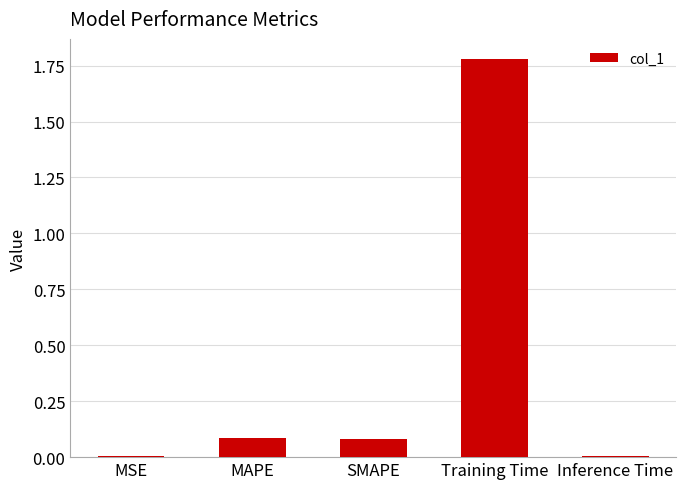

Between Inference Time and SMAPE, which is larger?

SMAPE